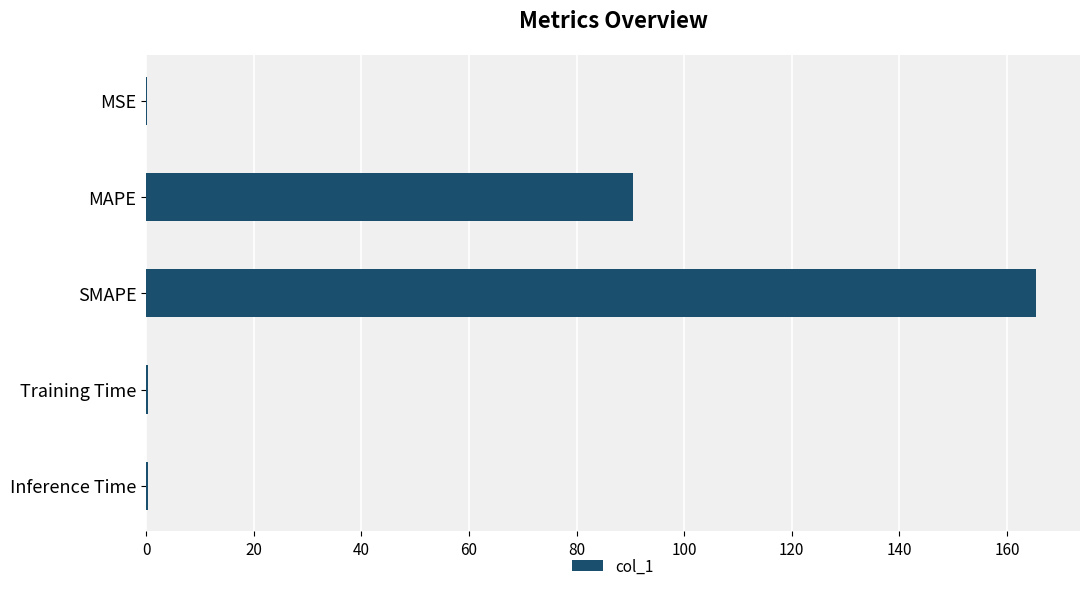

How many distinct data groups are displayed?

1